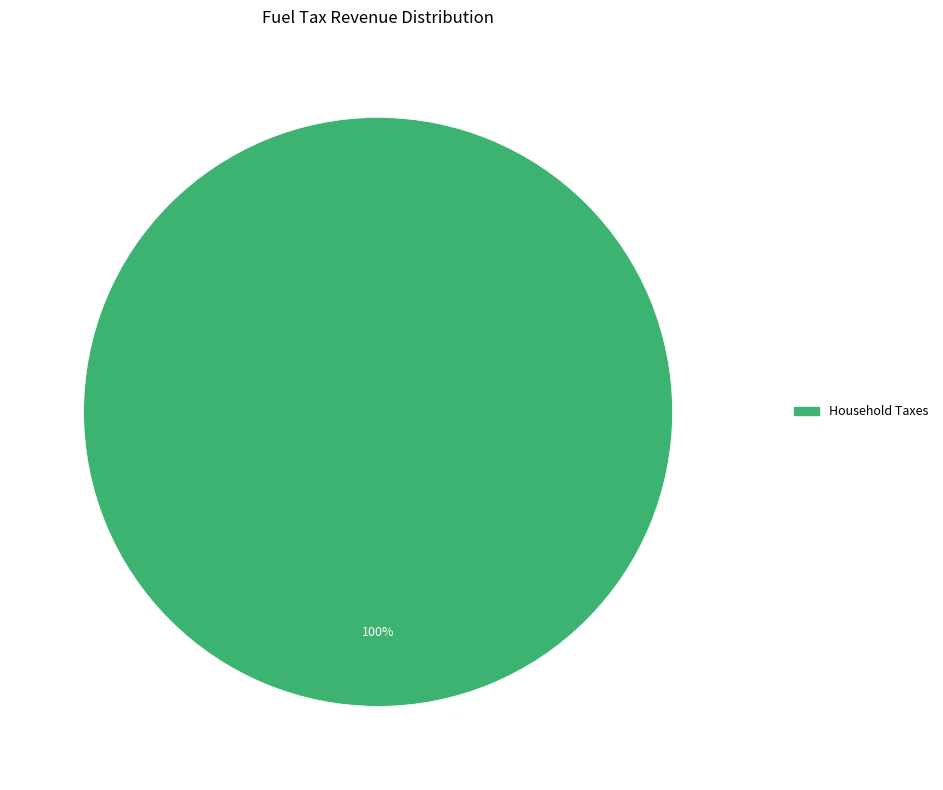

Does any single category account for the majority?

Yes